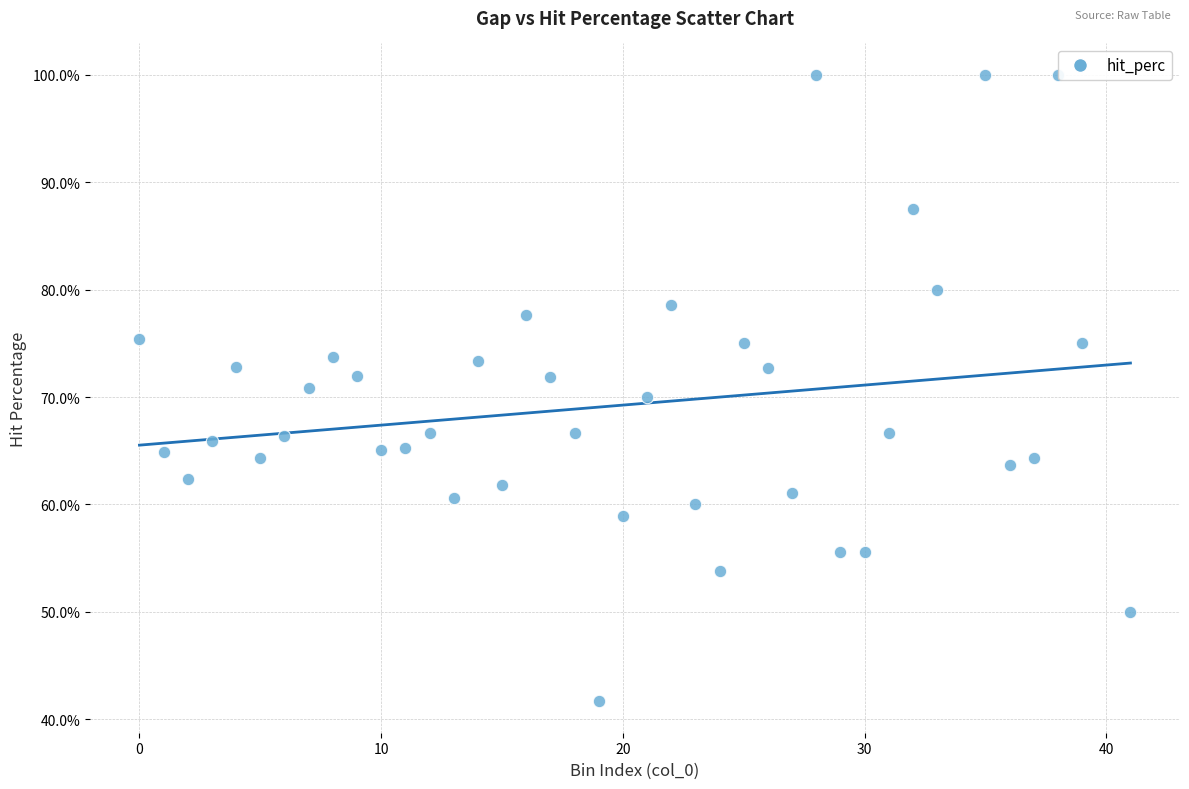

What is the range of Y values (max minus min)?

58.3